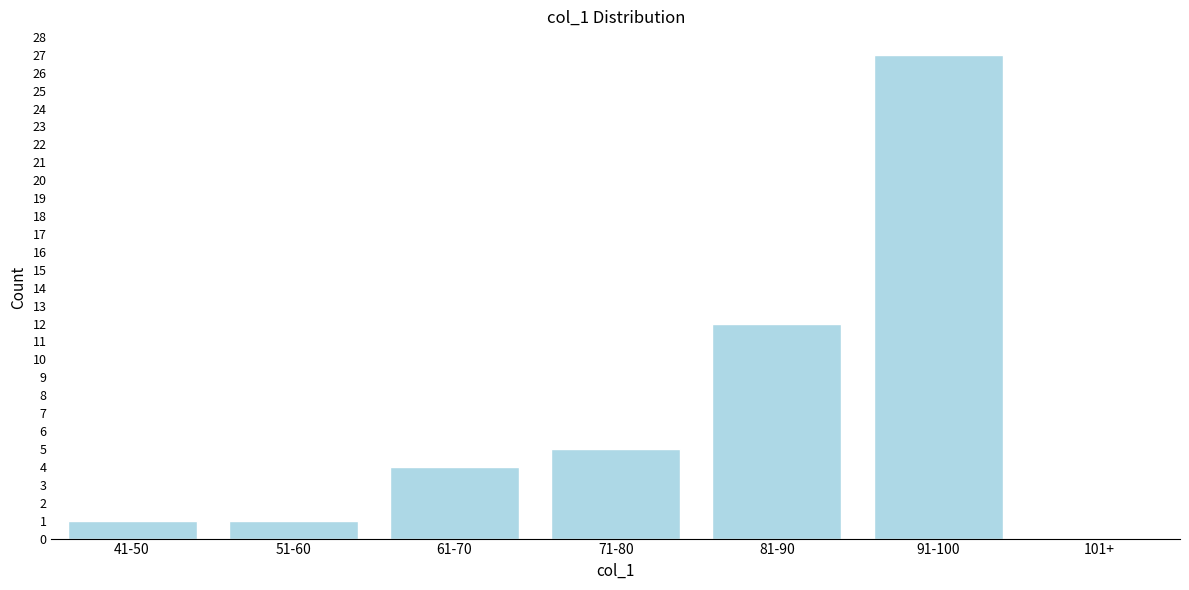

Reading right to left, what are all the values shown in this chart?

101+=0	91-100=27	81-90=12	71-80=5	61-70=4	51-60=1	41-50=1